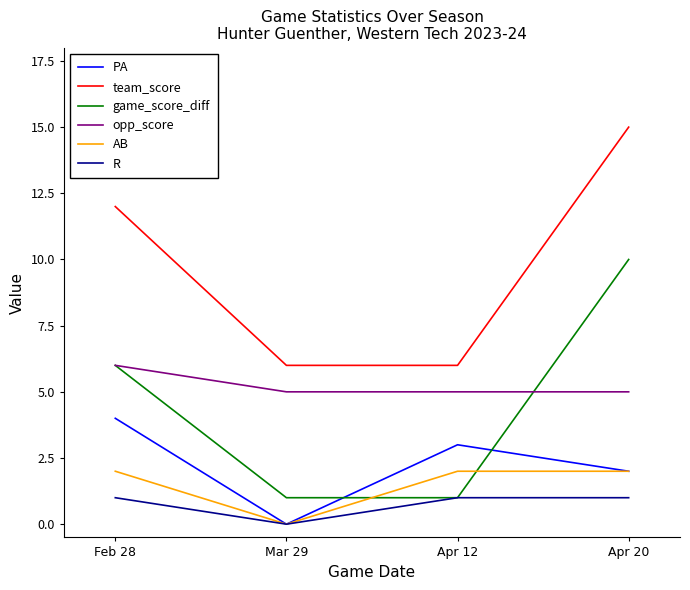

What is the sum of the team_score values at Apr 20 and Mar 29?

21